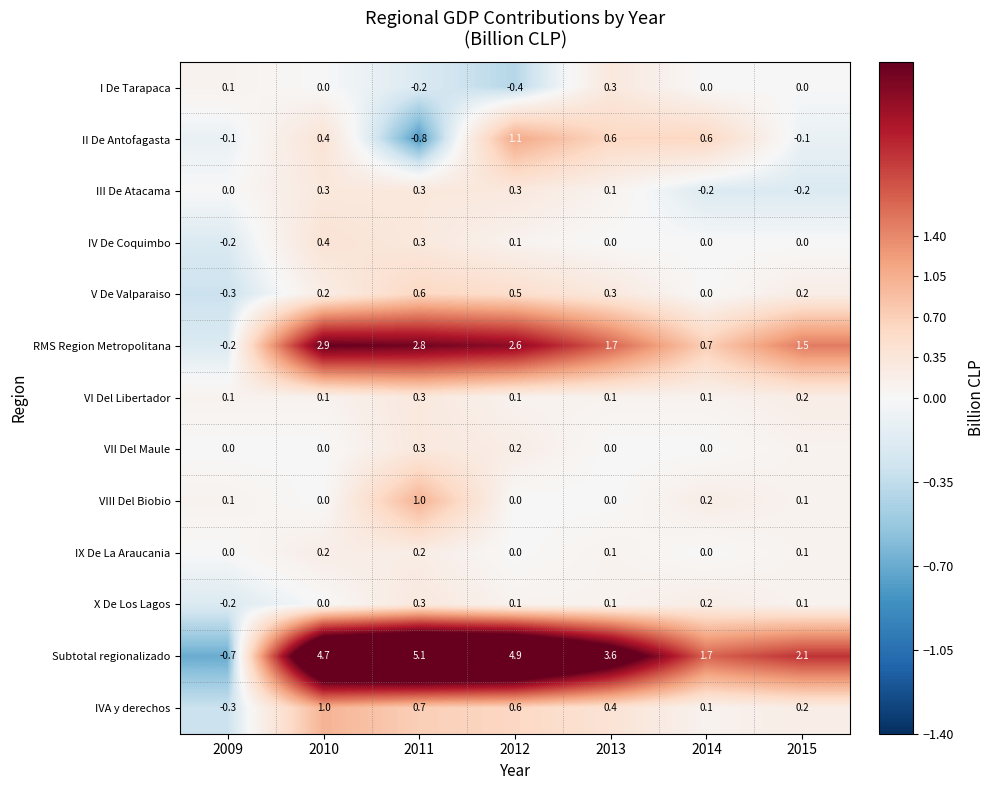

Count the number of data series in this chart.

13